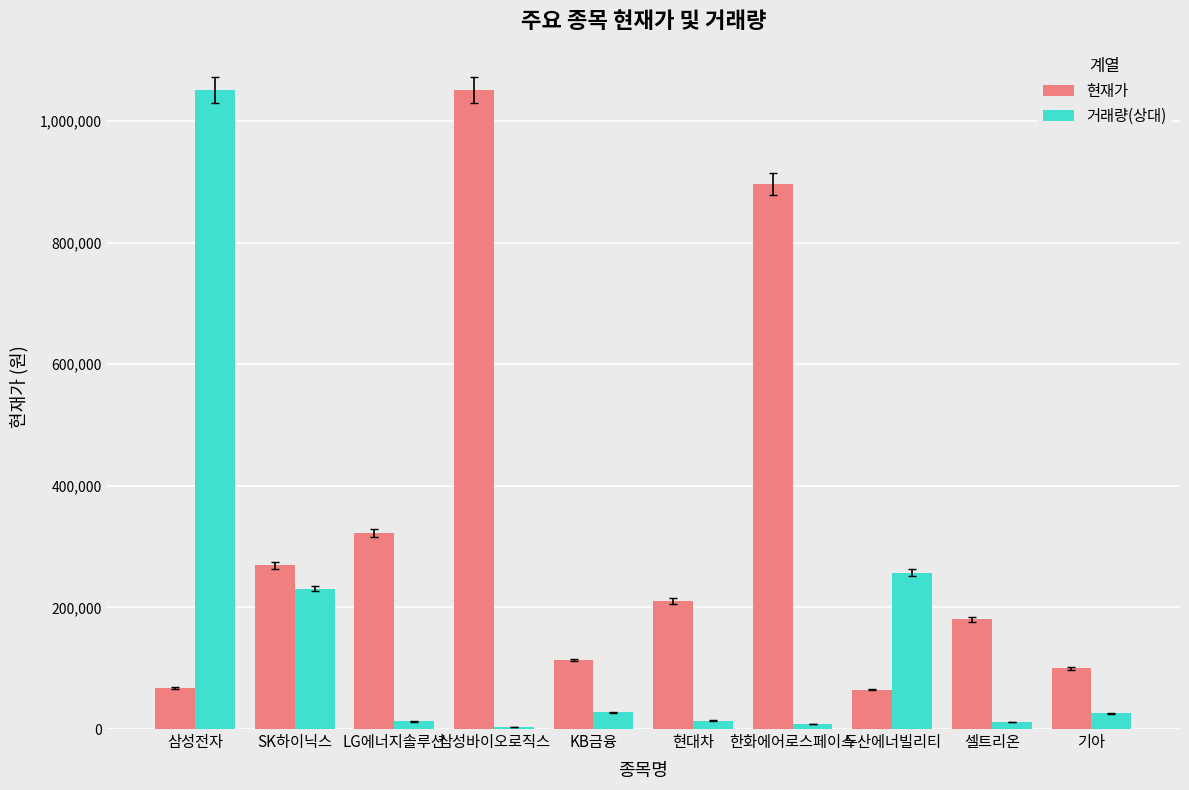

What are all the series names shown in the legend?

현재가, 거래량(상대)